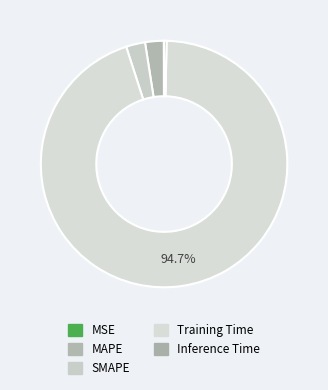

What is the largest slice in the pie chart?

Training Time